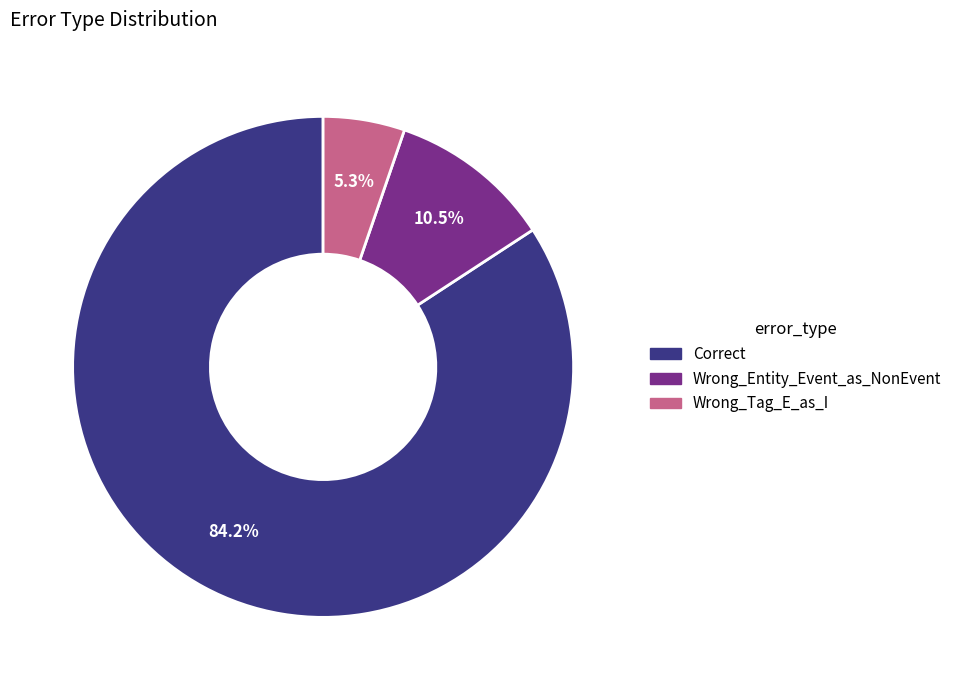

Is it true that Wrong_Tag_E_as_I is 1% of the pie?

False